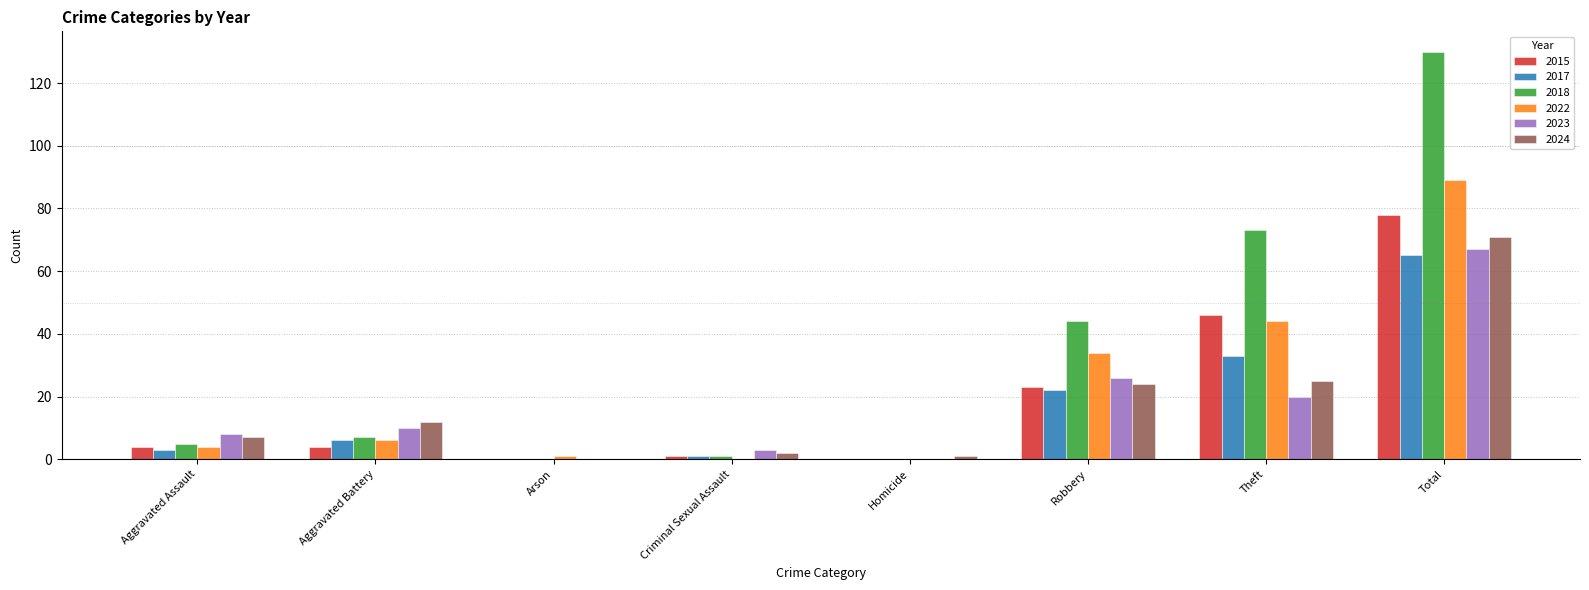

The value of 2017 at Robbery is 22. True or false?

True